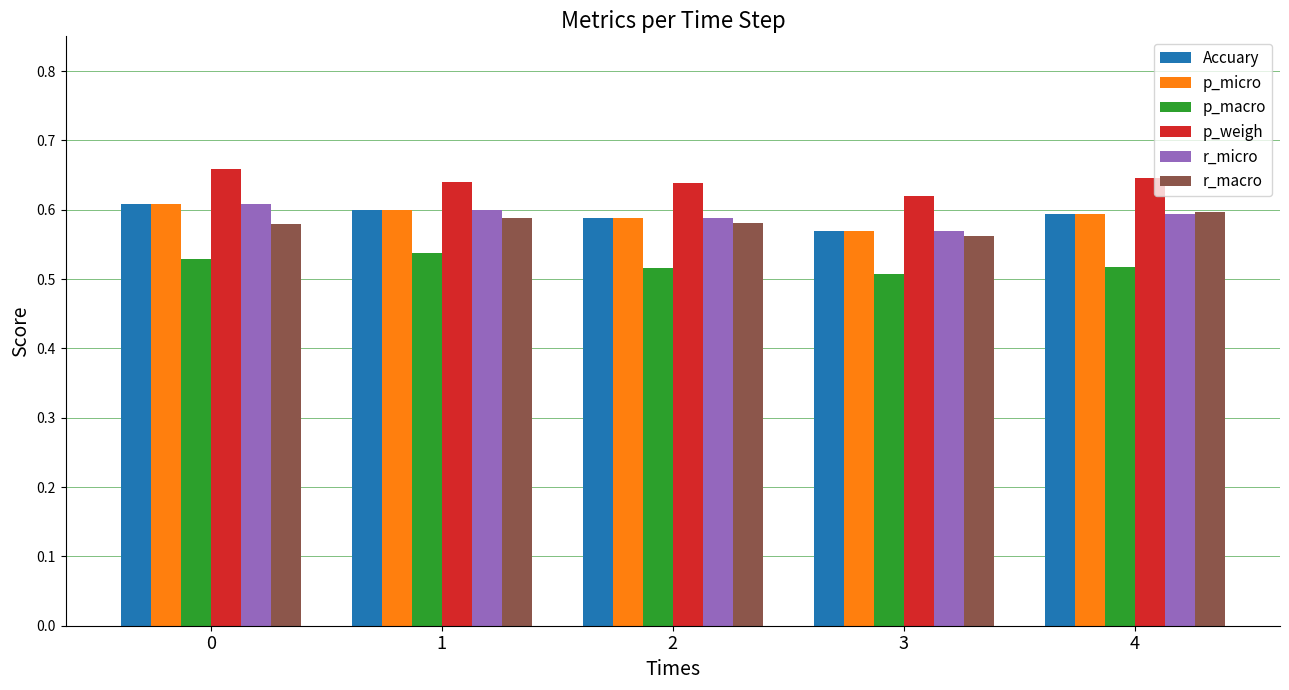

The r_micro series shows 0.2 at 1. True or false?

False